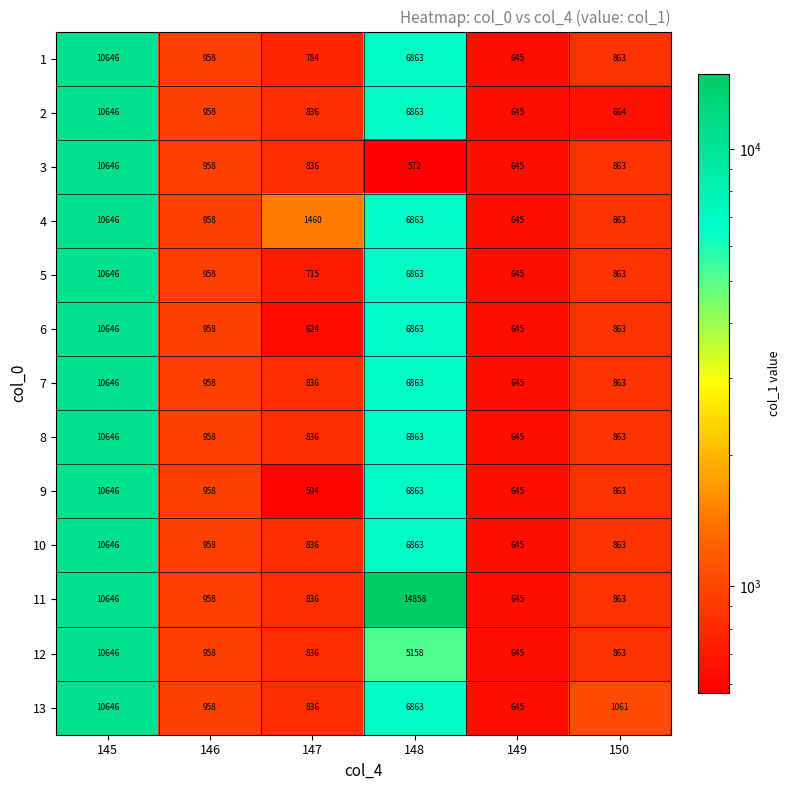

The value of 6 at 150 is 863. True or false?

True